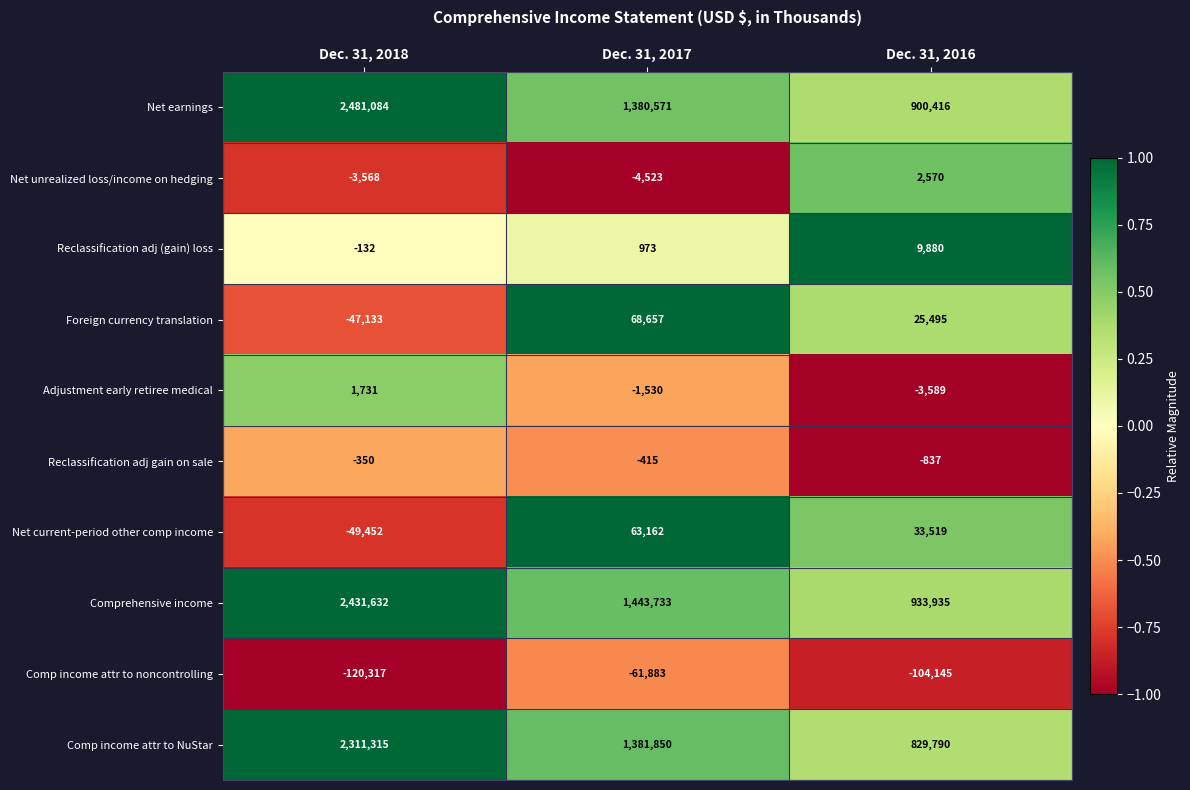

Which series has the widest spread of values?

Net earnings